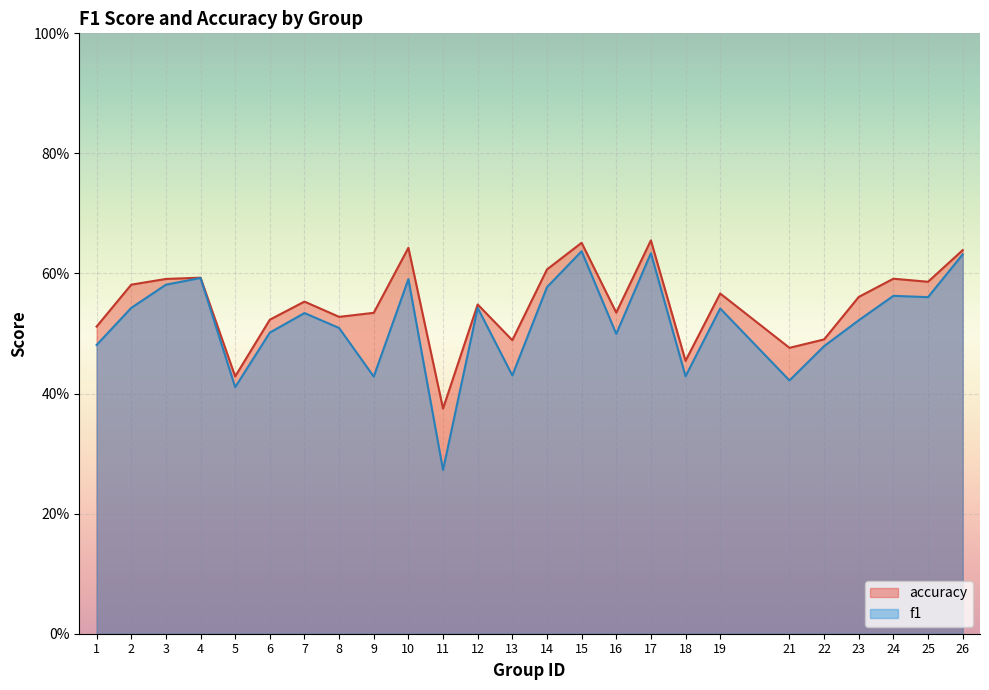

Reading left to right, list all the values displayed in this chart.

f1: 1=0.5	2=0.5	3=0.6	4=0.6	5=0.4	6=0.5	7=0.5	8=0.5	9=0.4	10=0.6	11=0.3	12=0.5	13=0.4	14=0.6	15=0.6	16=0.5	17=0.6	18=0.4	19=0.5	21=0.4	22=0.5	23=0.5	24=0.6	25=0.6	26=0.6
accuracy: 1=0.5	2=0.6	3=0.6	4=0.6	5=0.4	6=0.5	7=0.6	8=0.5	9=0.5	10=0.6	11=0.4	12=0.5	13=0.5	14=0.6	15=0.7	16=0.5	17=0.7	18=0.5	19=0.6	21=0.5	22=0.5	23=0.6	24=0.6	25=0.6	26=0.6